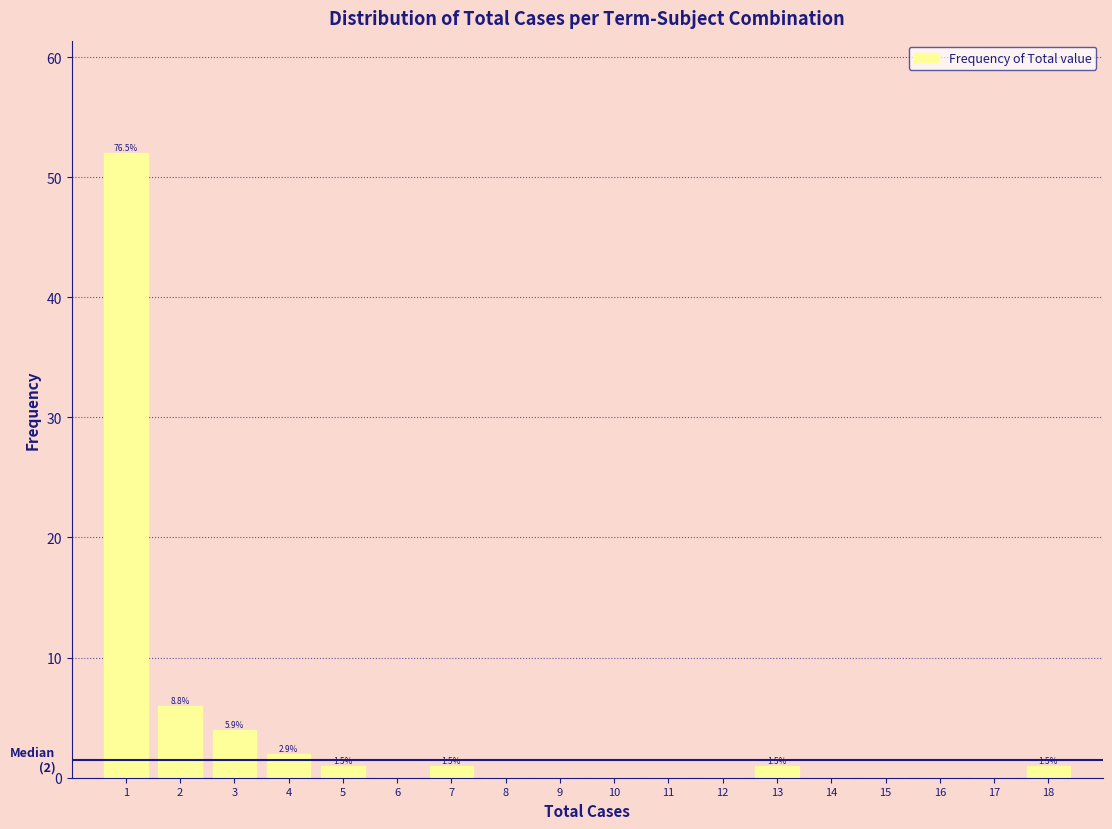

Over which range of the x-axis is the bar tallest?

0.5 to 1.5